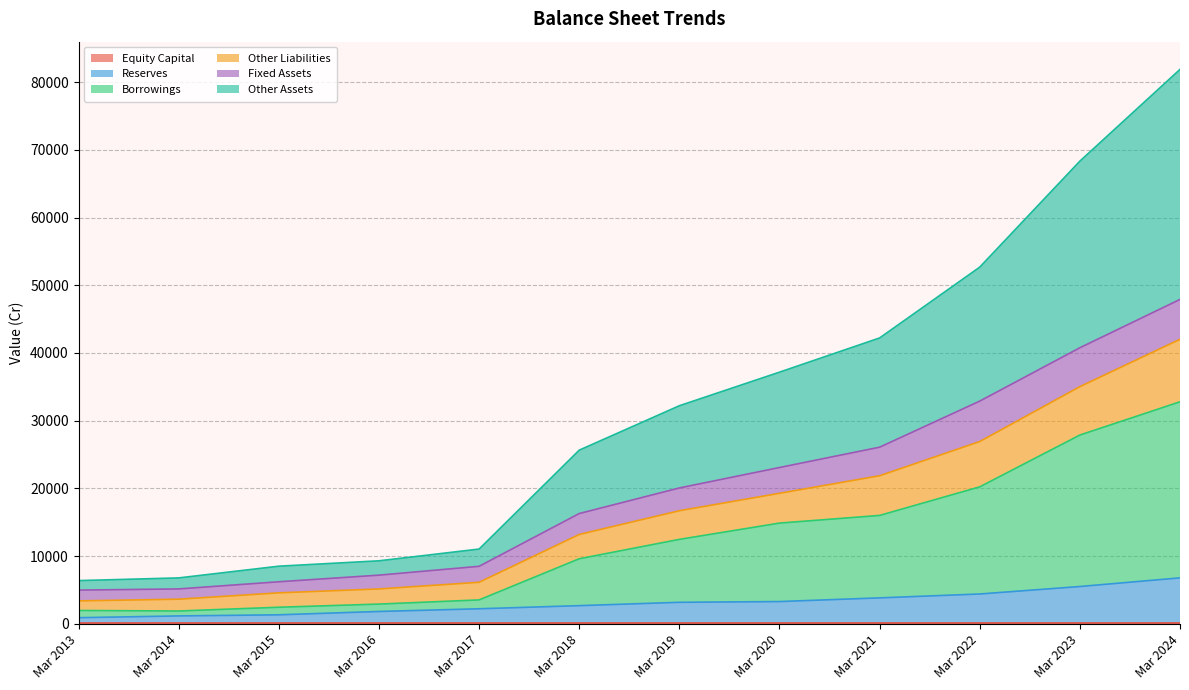

True or false: Borrowings and Other Assets cross at least once.

False